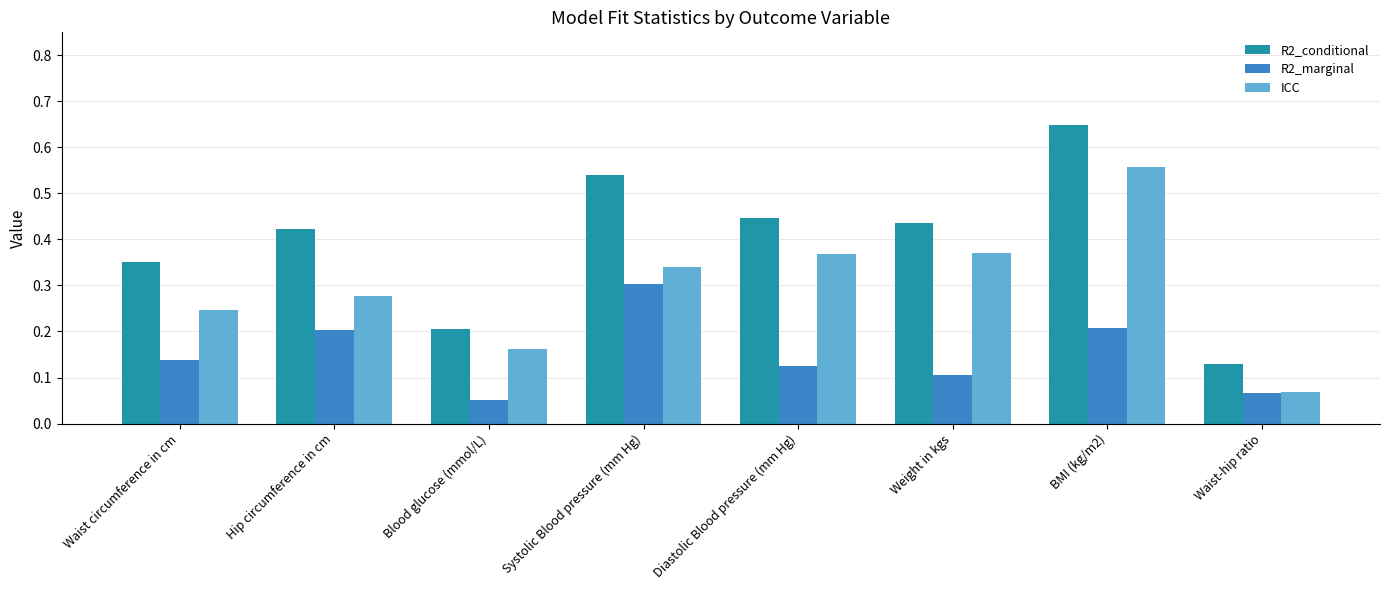

How many R2_marginal values are between 0 and 1?

8